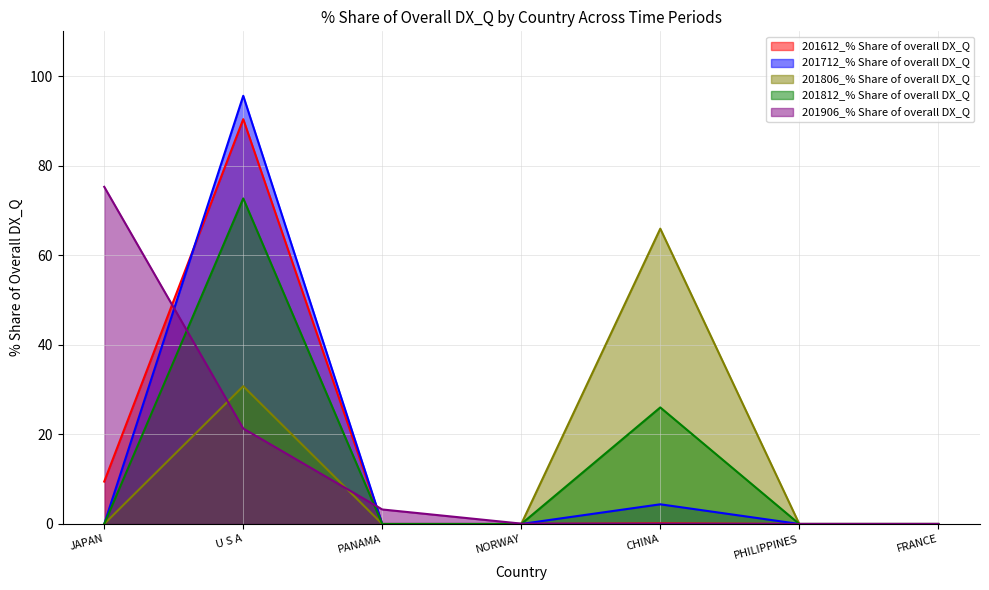

Which category has the lowest value in the 201712_% Share of overall DX_Q series?

JAPAN